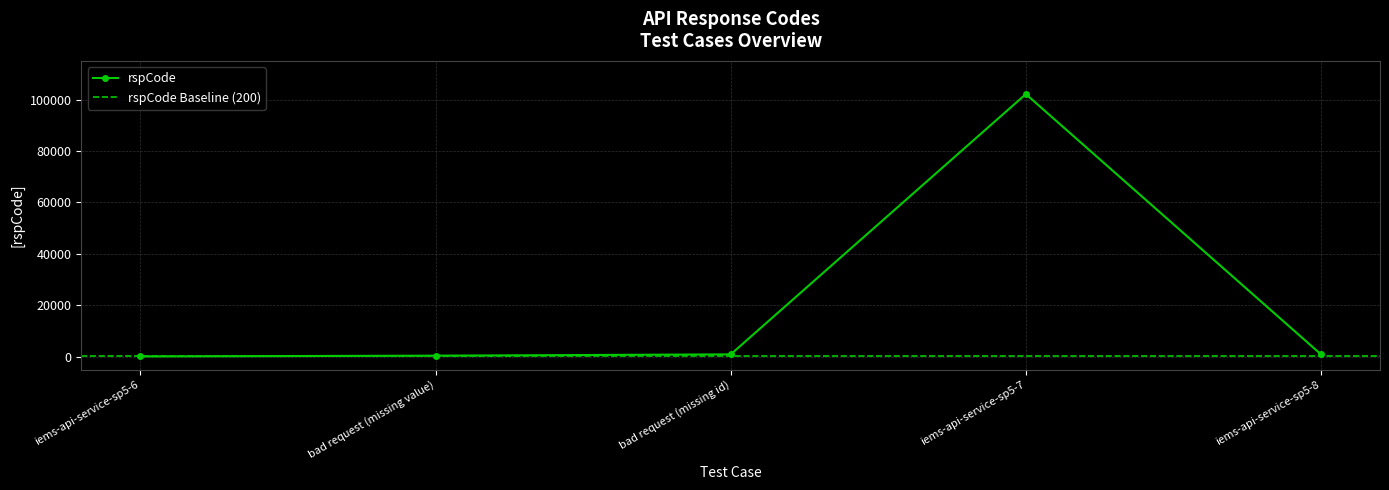

Rank the categories by value from highest to lowest.

iems-api-service-sp5-7, bad request (missing id), iems-api-service-sp5-8, bad request (missing value), iems-api-service-sp5-6